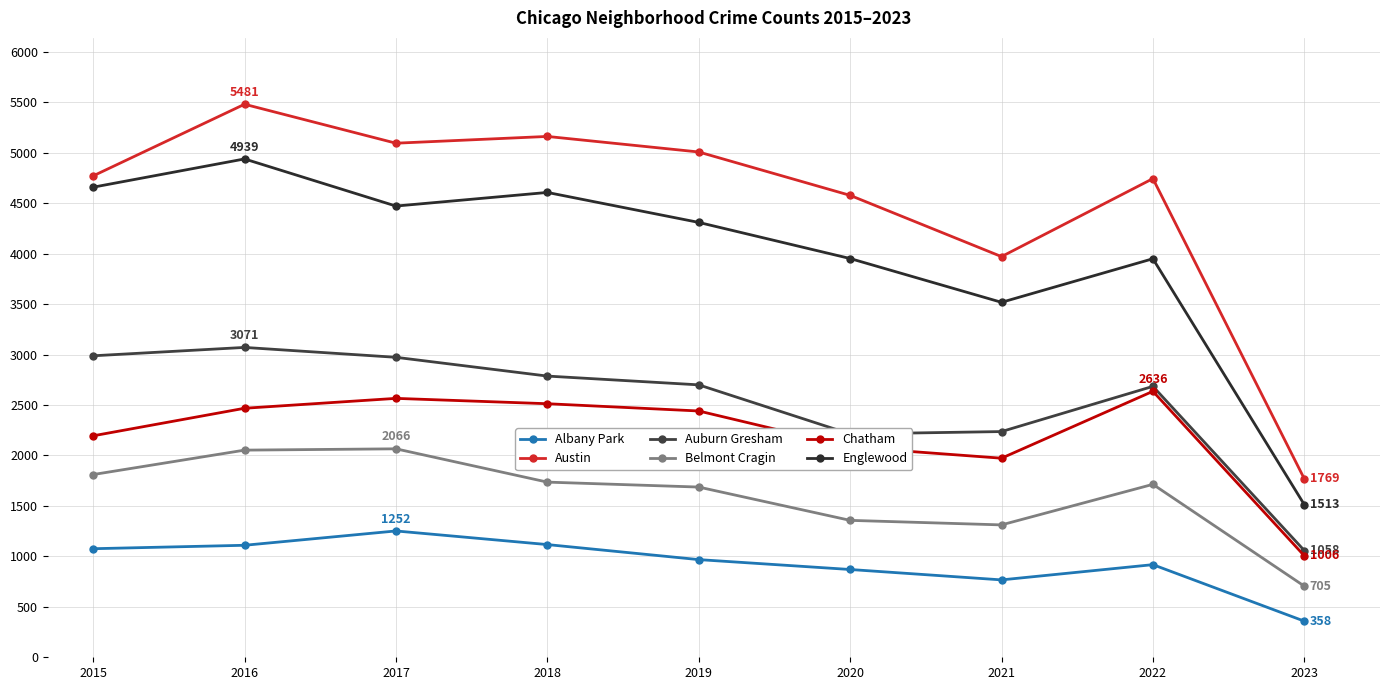

Reading left to right, what are all the values shown in this chart?

Albany Park: 1076	1110	1252	1117	968	870	767	918	358
Austin: 4771	5481	5095	5162	5008	4578	3971	4744	1769
Auburn Gresham: 2988	3071	2973	2787	2700	2213	2237	2685	1058
Belmont Cragin: 1811	2053	2066	1736	1687	1357	1312	1714	705
Chatham: 2195	2468	2566	2513	2441	2084	1973	2636	1006
Englewood: 4659	4939	4472	4607	4310	3952	3518	3950	1513